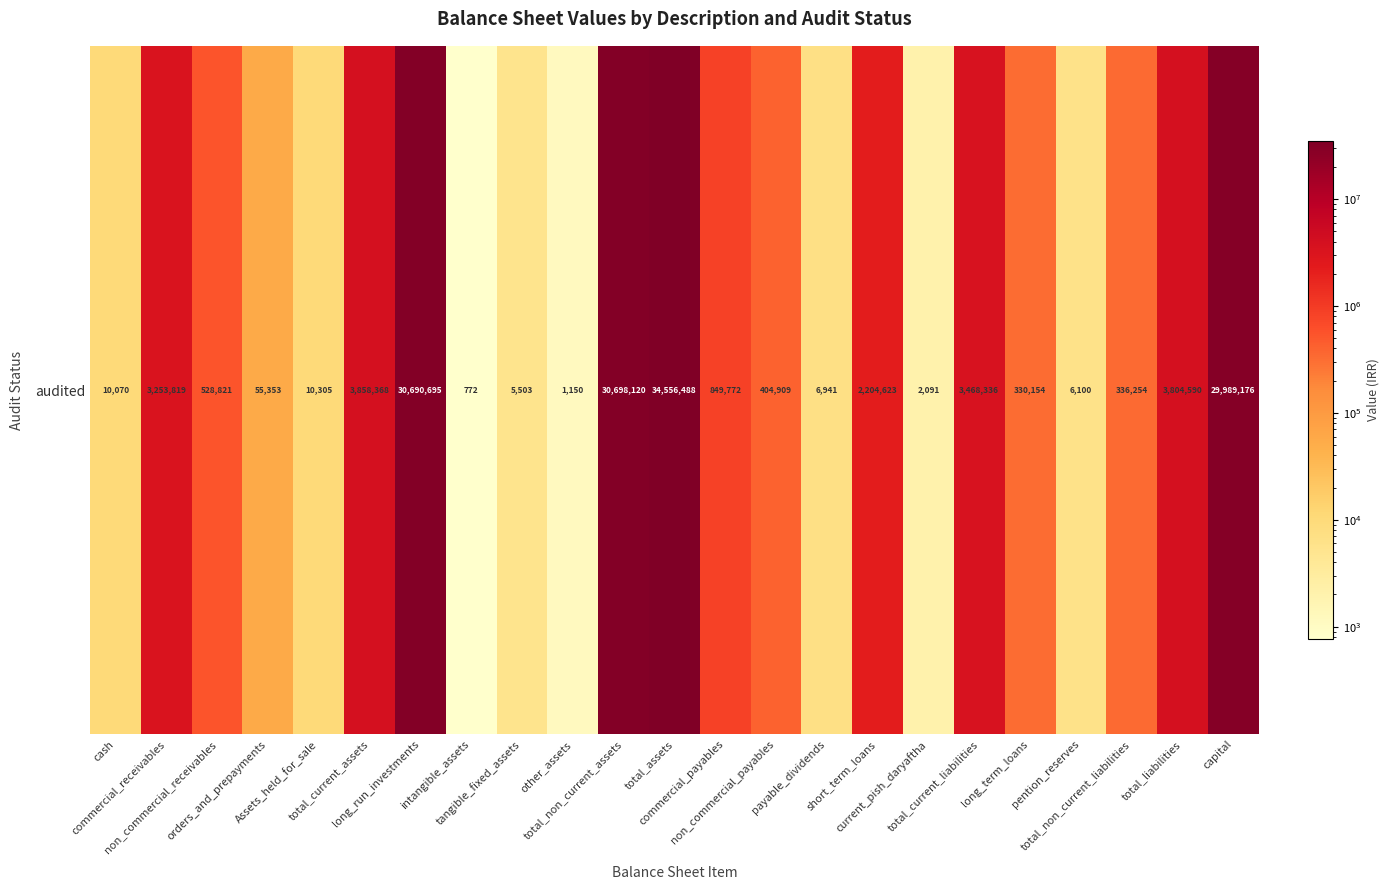

Count the number of categories in the chart.

23